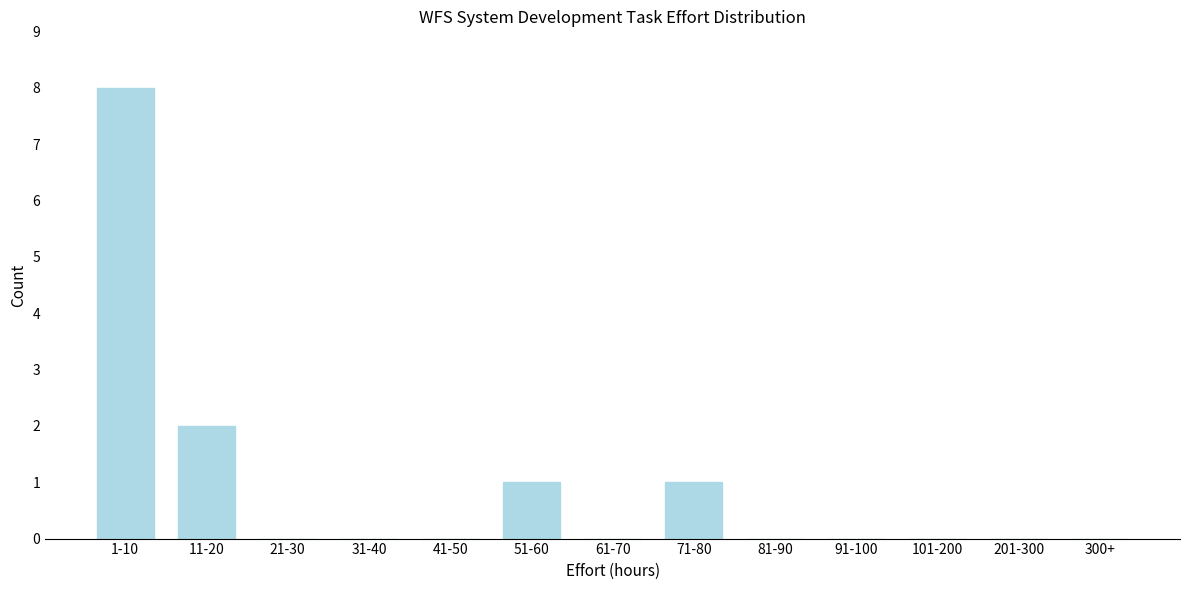

Reading right to left, list all the values displayed in this chart.

300+=0	201-300=0	101-200=0	91-100=0	81-90=0	71-80=1	61-70=0	51-60=1	41-50=0	31-40=0	21-30=0	11-20=2	1-10=8